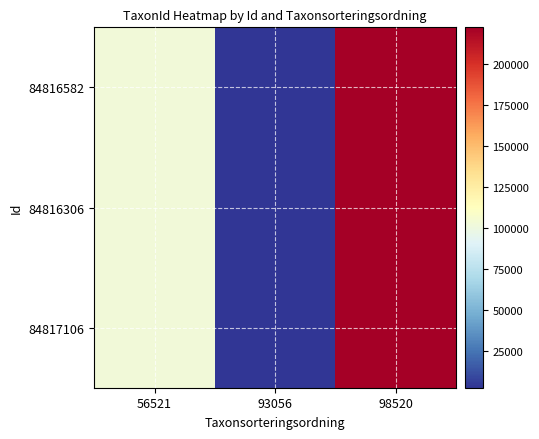

Which label corresponds to the smallest value in the chart?

93056